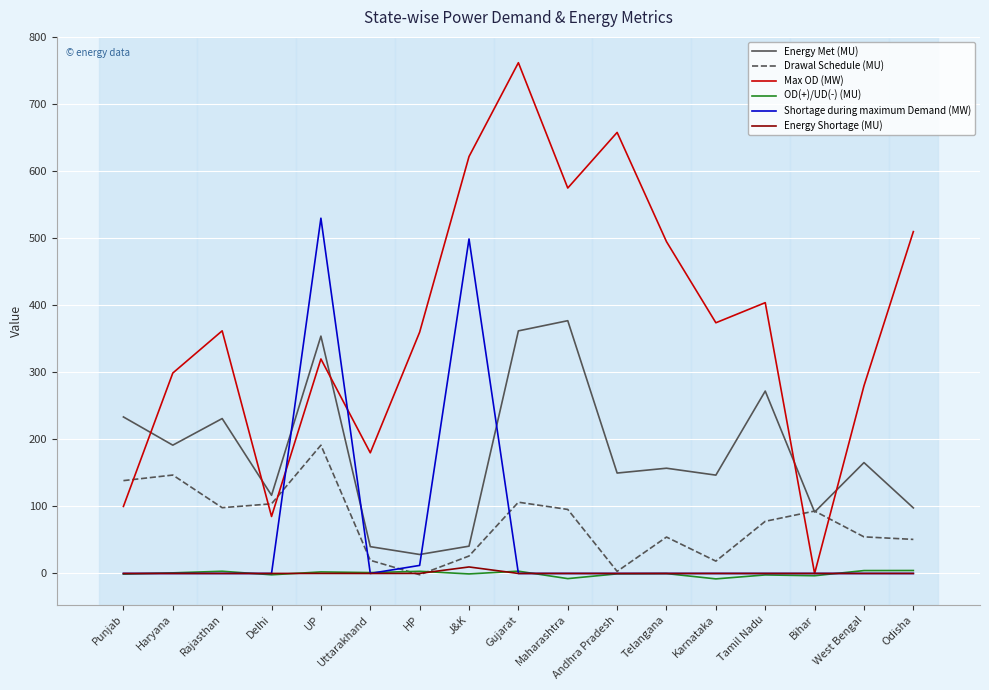

Which category has the highest value in the Max OD (MW) series?

Gujarat